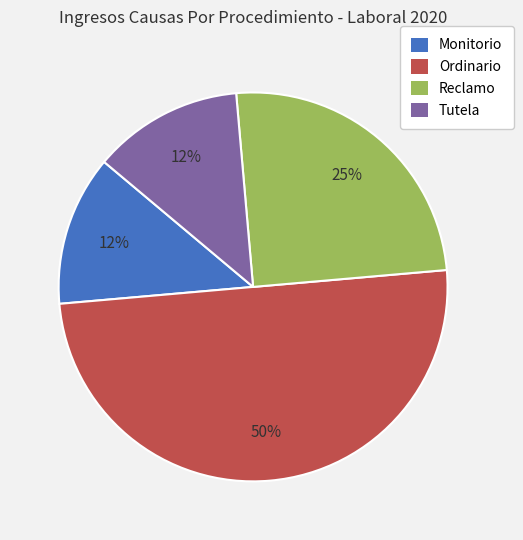

Which slice is the largest?

Ordinario